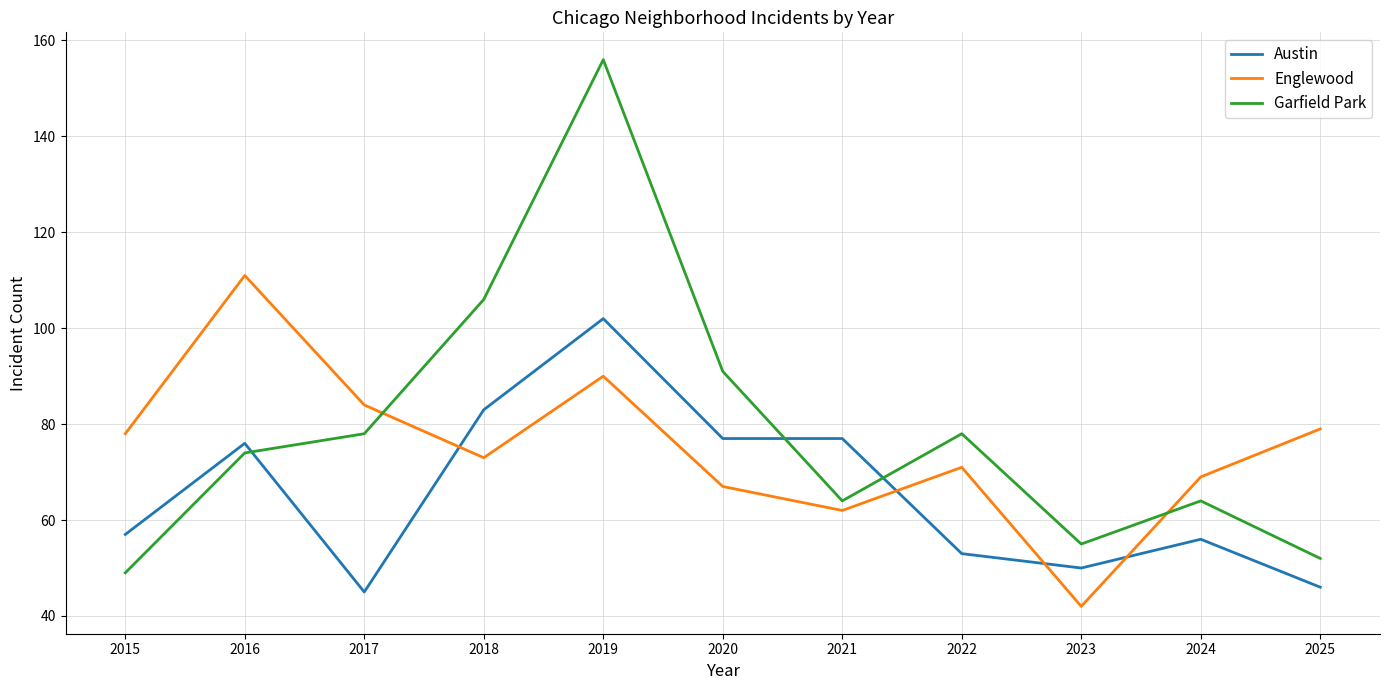

What is the approximate value of Austin at 2025?

46